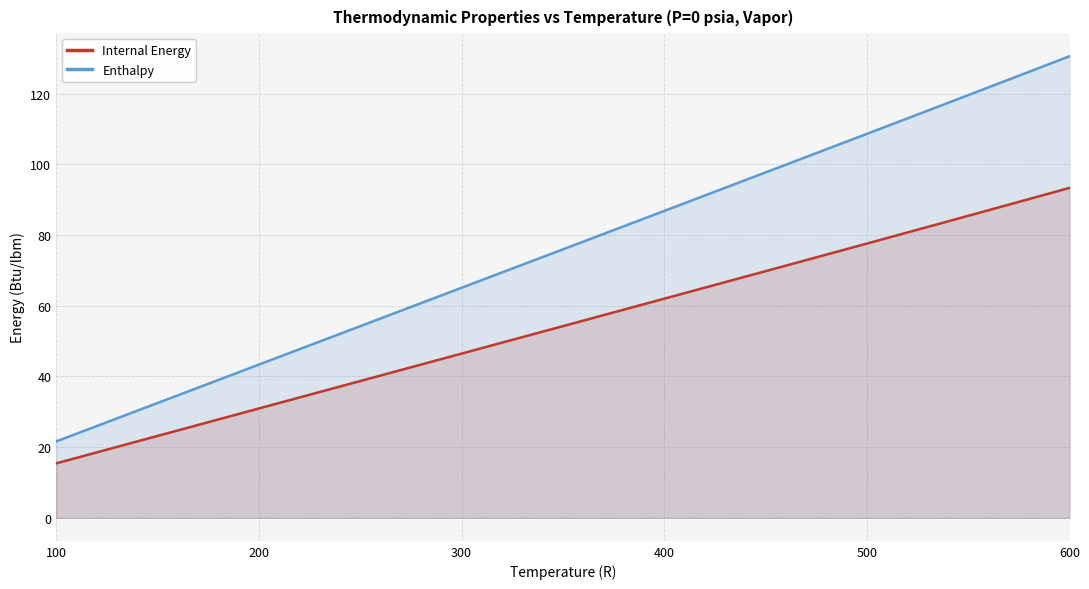

The value of Internal Energy at 400 is 89.5. True or false?

False